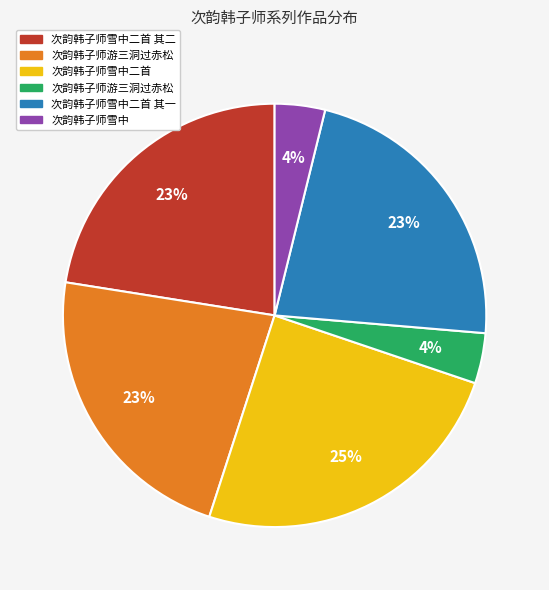

How many segments does this pie chart have?

6